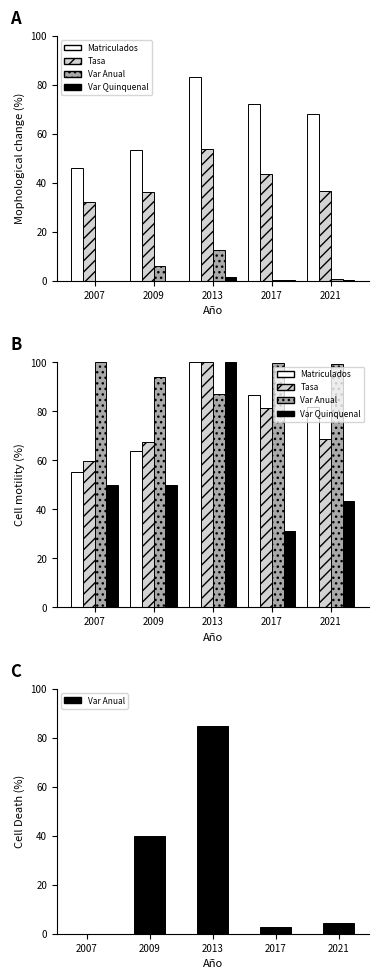

What is the difference between the maximum and minimum values in the Matriculados series?

44.6